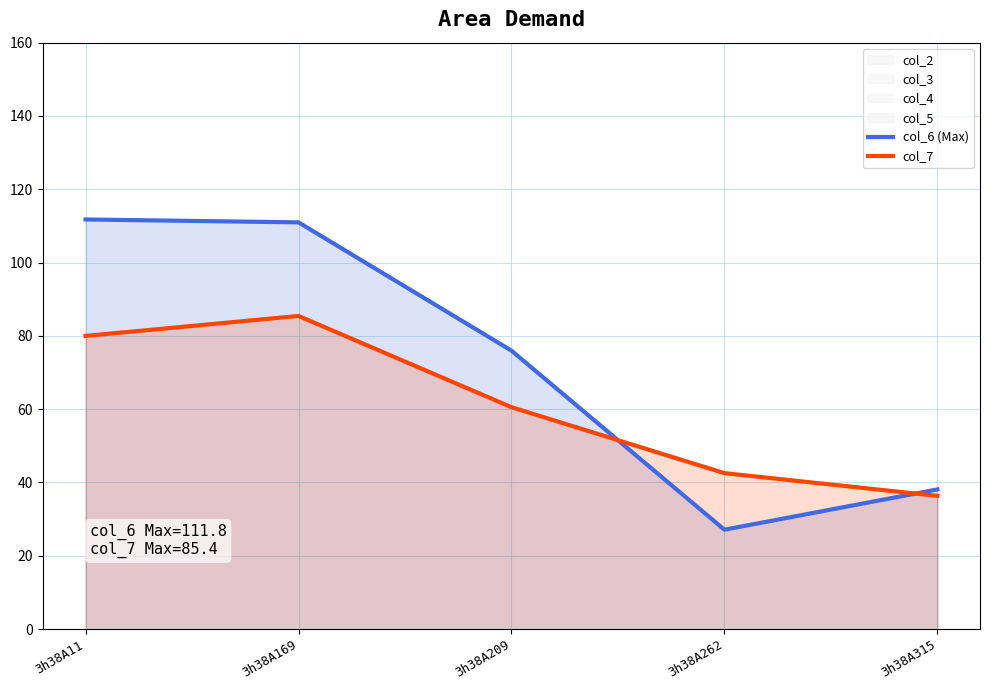

At how many categories does at least one series exceed 62?

3